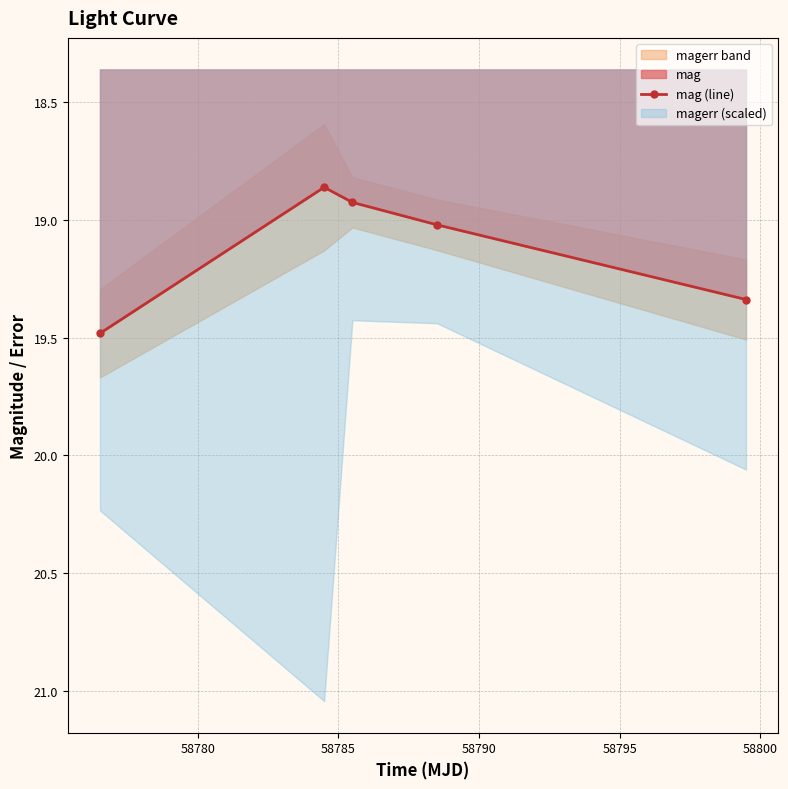

True or false: mag (line) has more than 2 interior local peaks.

False